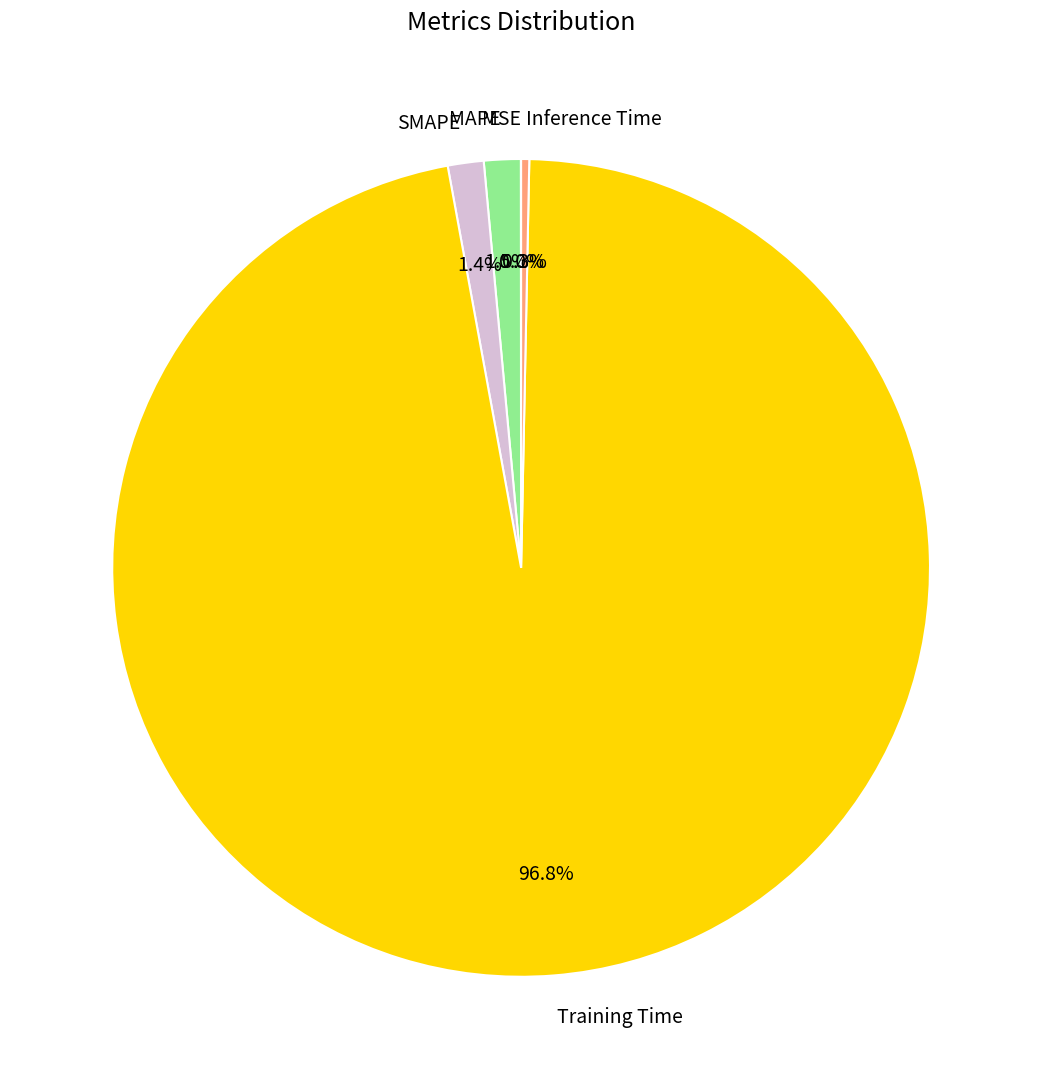

Do MAPE and SMAPE together represent more than half of the pie?

No